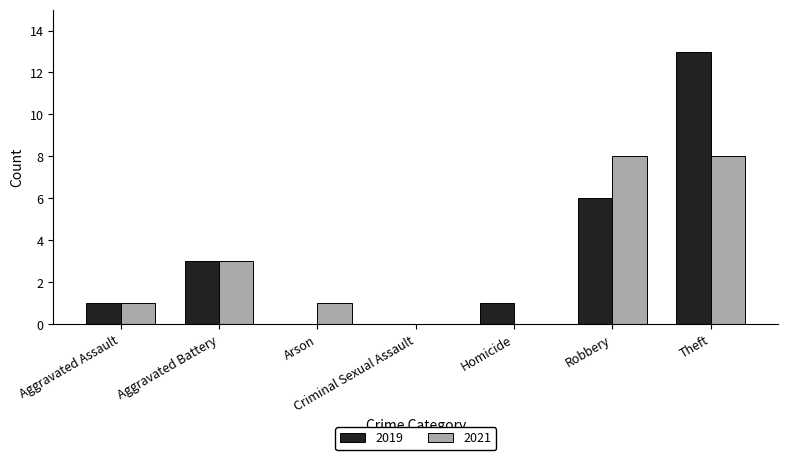

What is the highest value of the 2019 series?

13